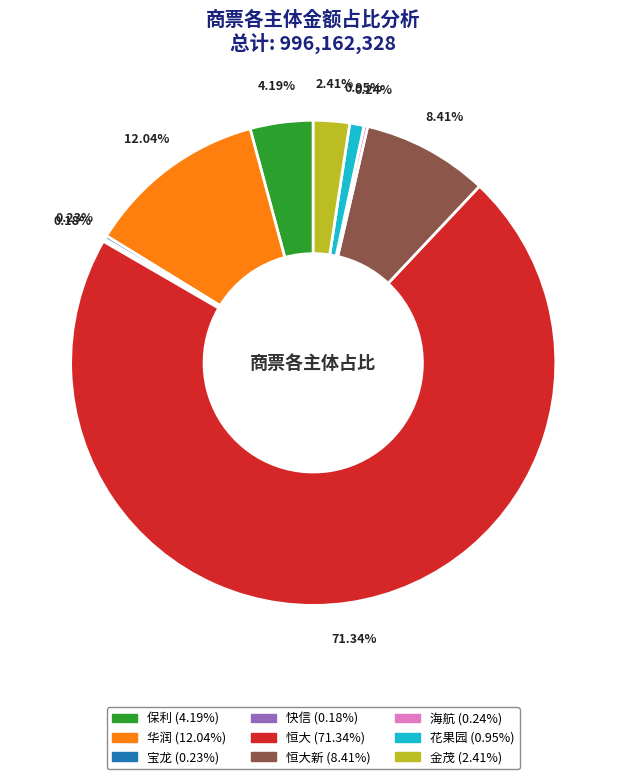

To the nearest percent, what is the average slice percentage?

11%